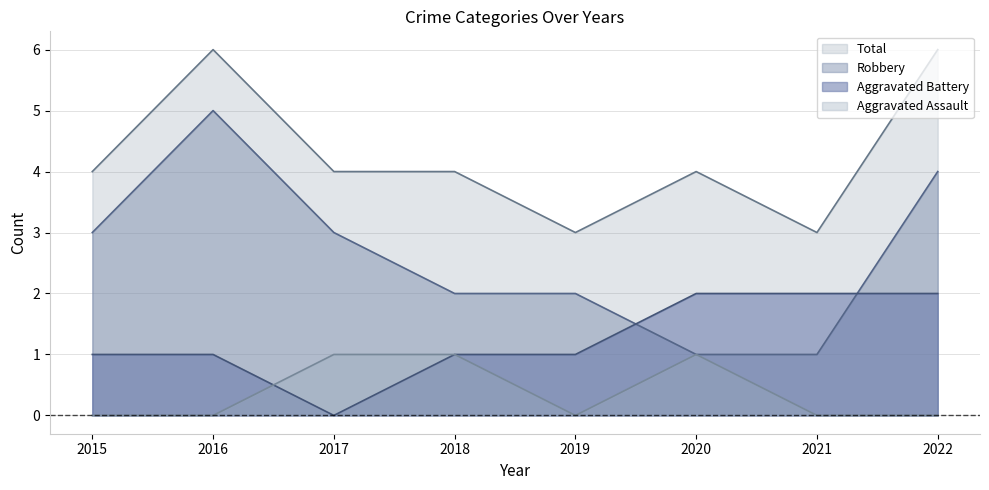

True or false: Robbery and Total cross at least once.

False